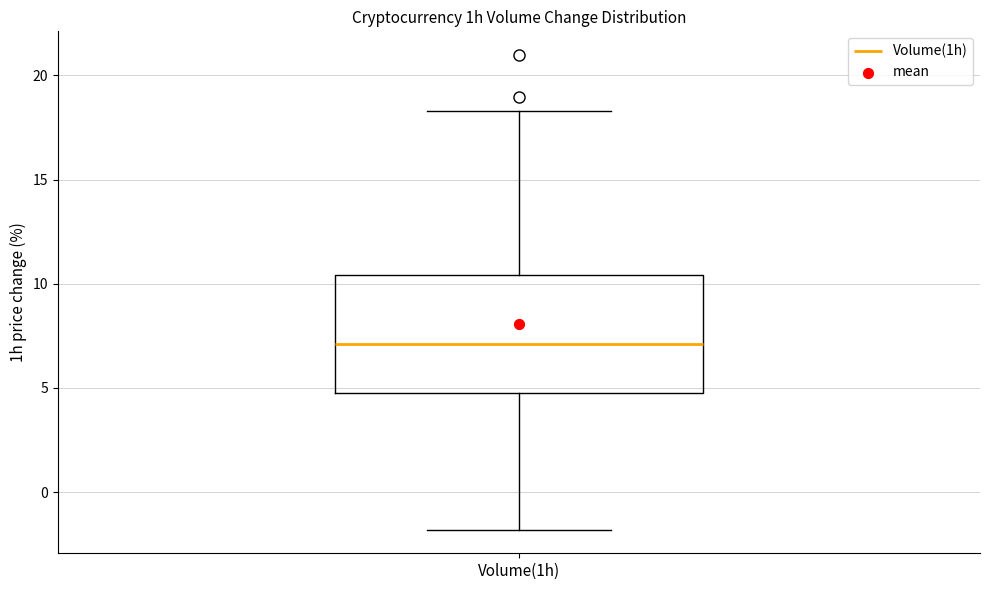

Transcribe this box plot: give where the median line is, the range the box spans, and where the two whiskers end, as read against the y-axis. The values are not printed on the chart, so give them approximately, as read against the axis.

median 7.0, box 5.0 to 10.5, whiskers -2.0 to 18.5